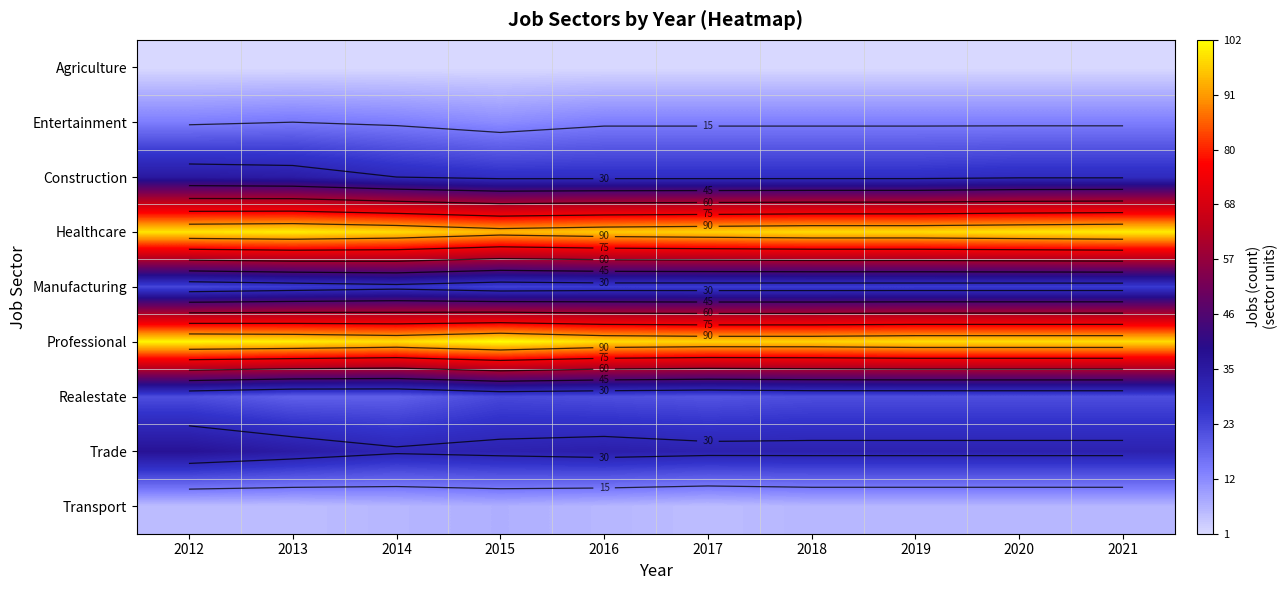

What is the total value across all series at 2021?

327